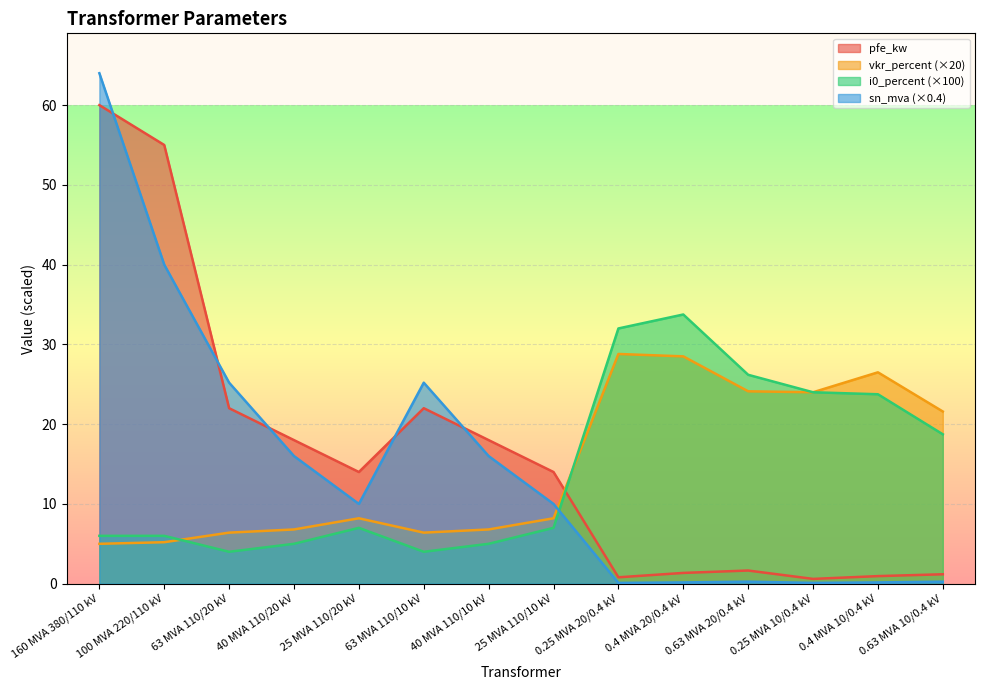

After their last crossing, which series has the higher values: sn_mva or pfe_kw?

pfe_kw